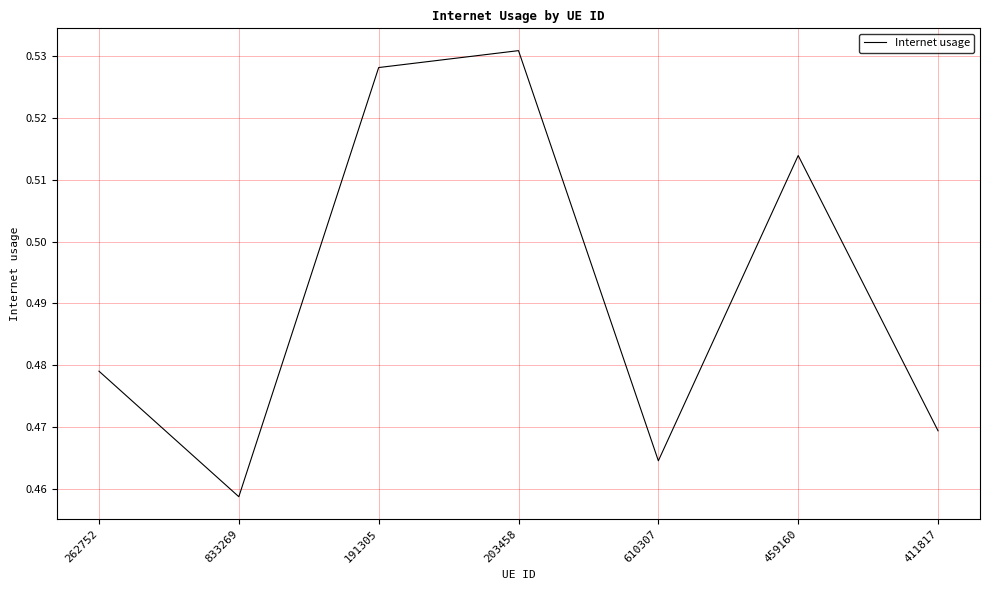

Rank the categories by value from lowest to highest.

833269, 610307, 411817, 262752, 459160, 191305, 203458